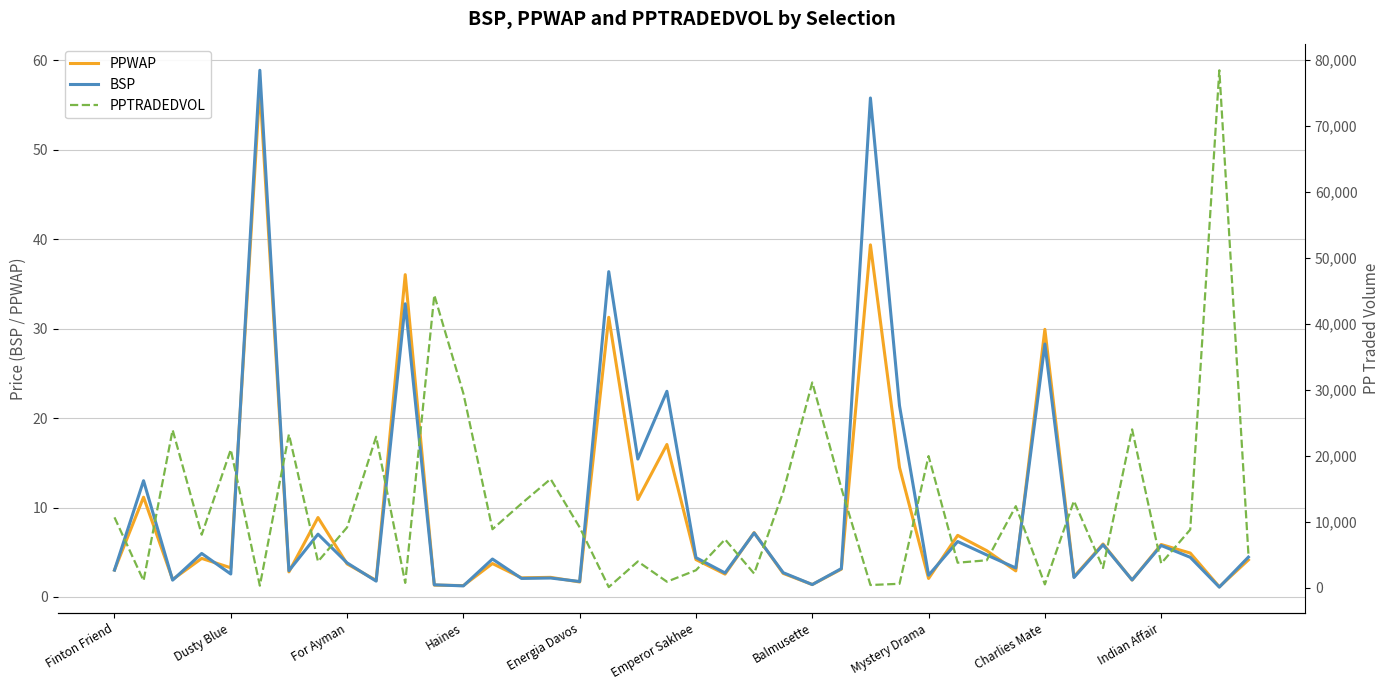

Does the chart display data point markers on the line(s)?

No